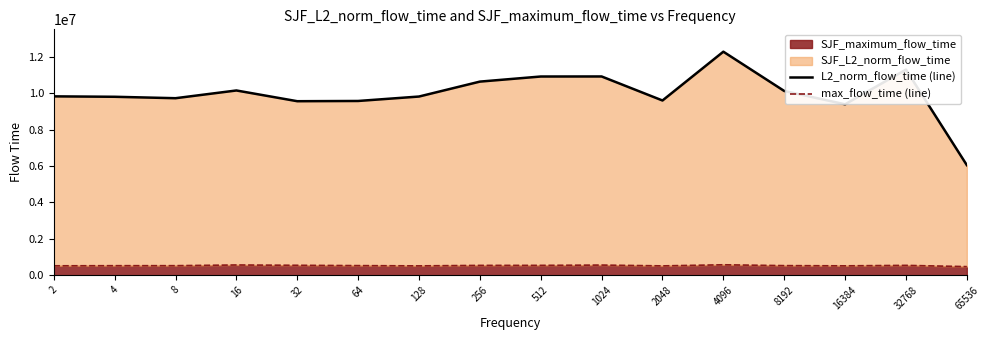

Reading left to right, transcribe all the data shown in this chart.

L2_norm_flow_time (line): 9819993.4	9796835.1	9718577.2	10143130.2	9553593.1	9566640.2	9810168.1	10629653.9	10909452.6	10912321.4	9593057.8	12272624.9	10115592.2	9384696.6	11288943.2	6043793.4
max_flow_time (line): 515916.0	521968.0	522964.0	561567.0	544015.0	526135.0	512292.0	538528.0	540013.0	556374.0	511708.0	572555.0	525631.0	514307.0	539738.0	471329.0